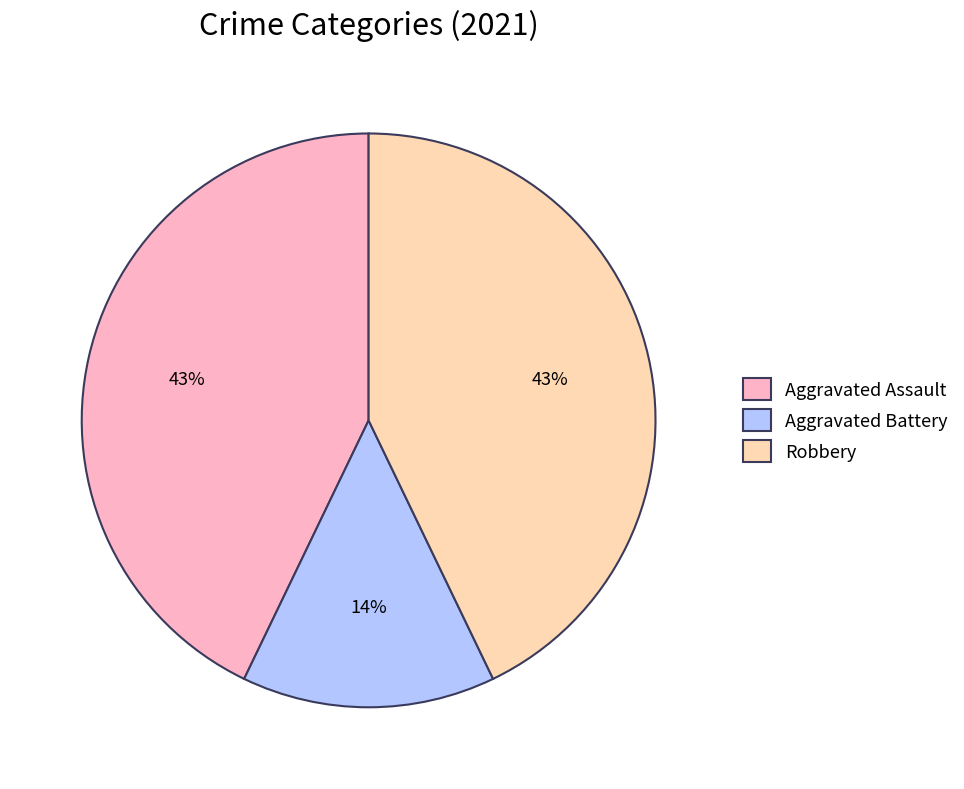

Is the sum of Aggravated Battery and Aggravated Assault greater than half?

Yes